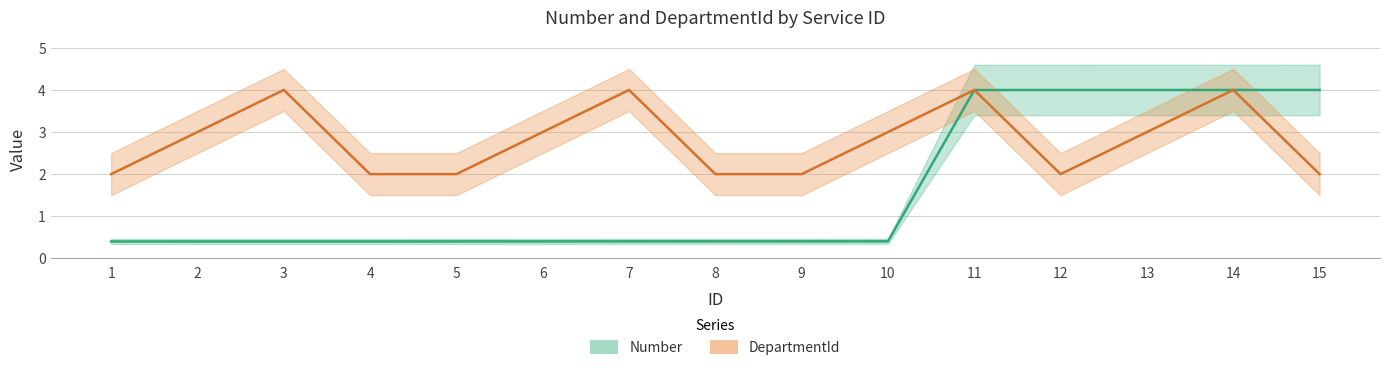

How many lines are shown in the chart?

2